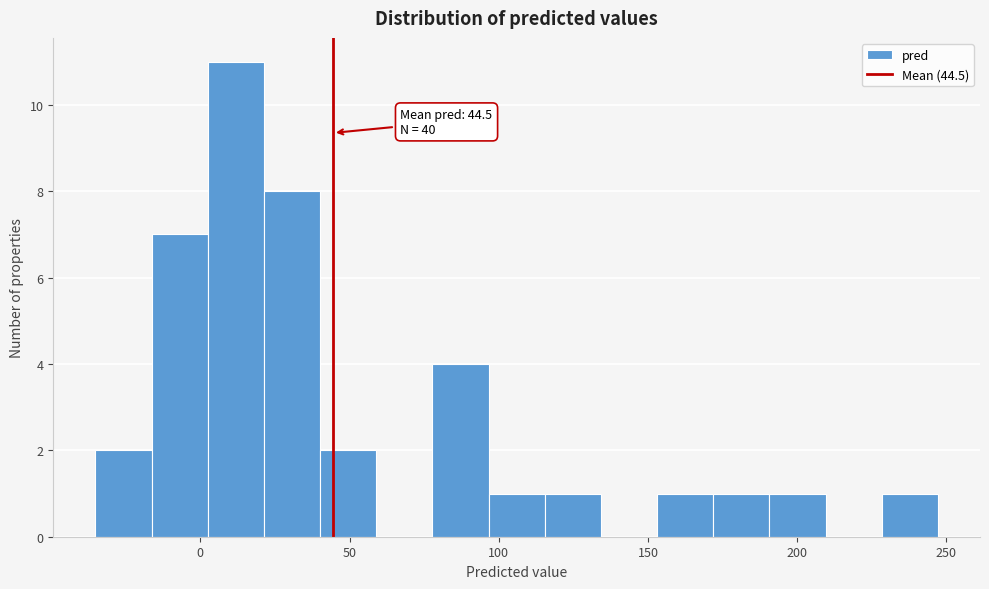

Around what value on the x-axis is the tallest bar? Give the approximate position of its centre, as read against the axis.

10